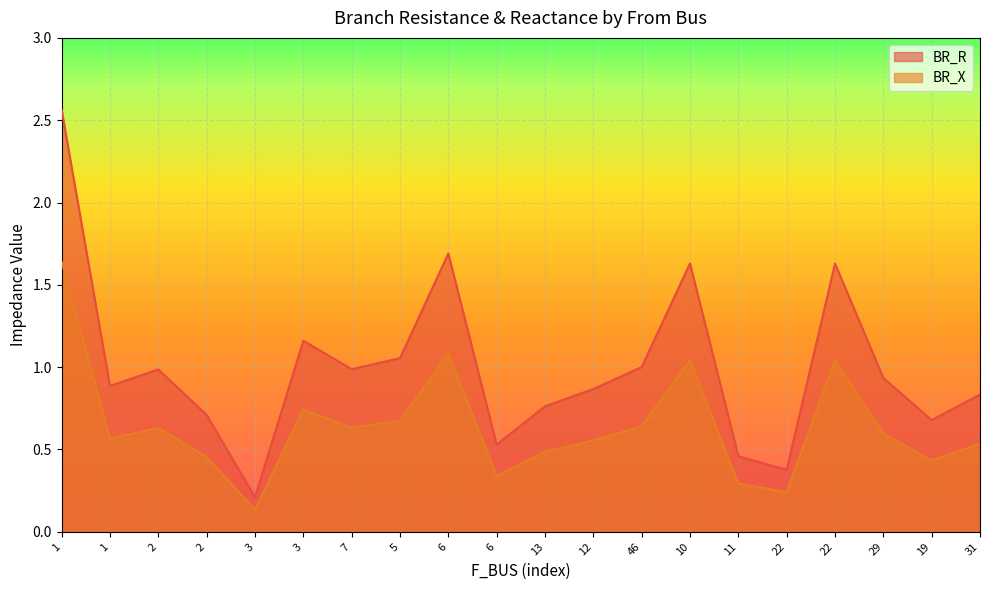

Which series has the largest range (max minus min)?

BR_R